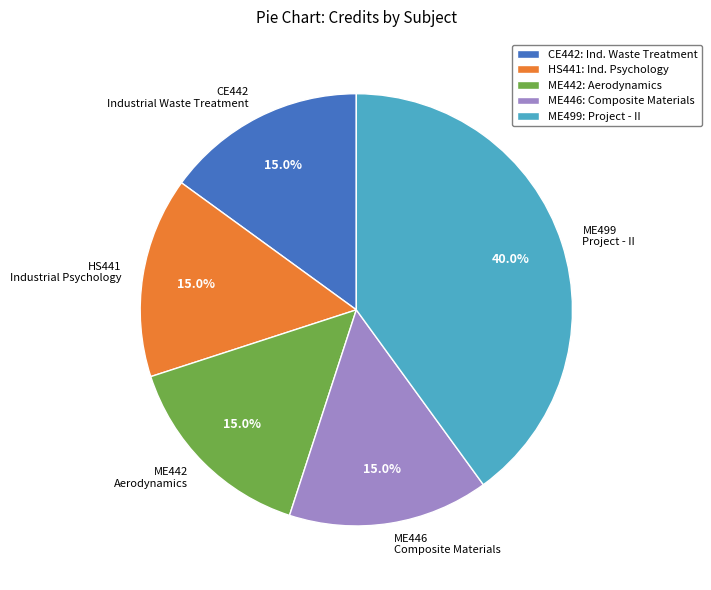

Is there a majority slice in this chart?

No